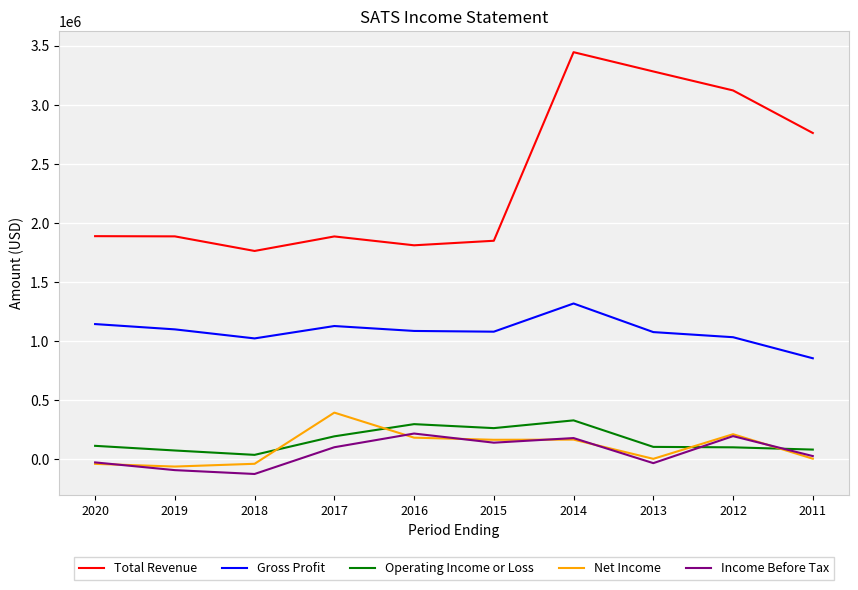

What are all the series names shown in the legend?

Total Revenue, Gross Profit, Operating Income or Loss, Net Income, Income Before Tax